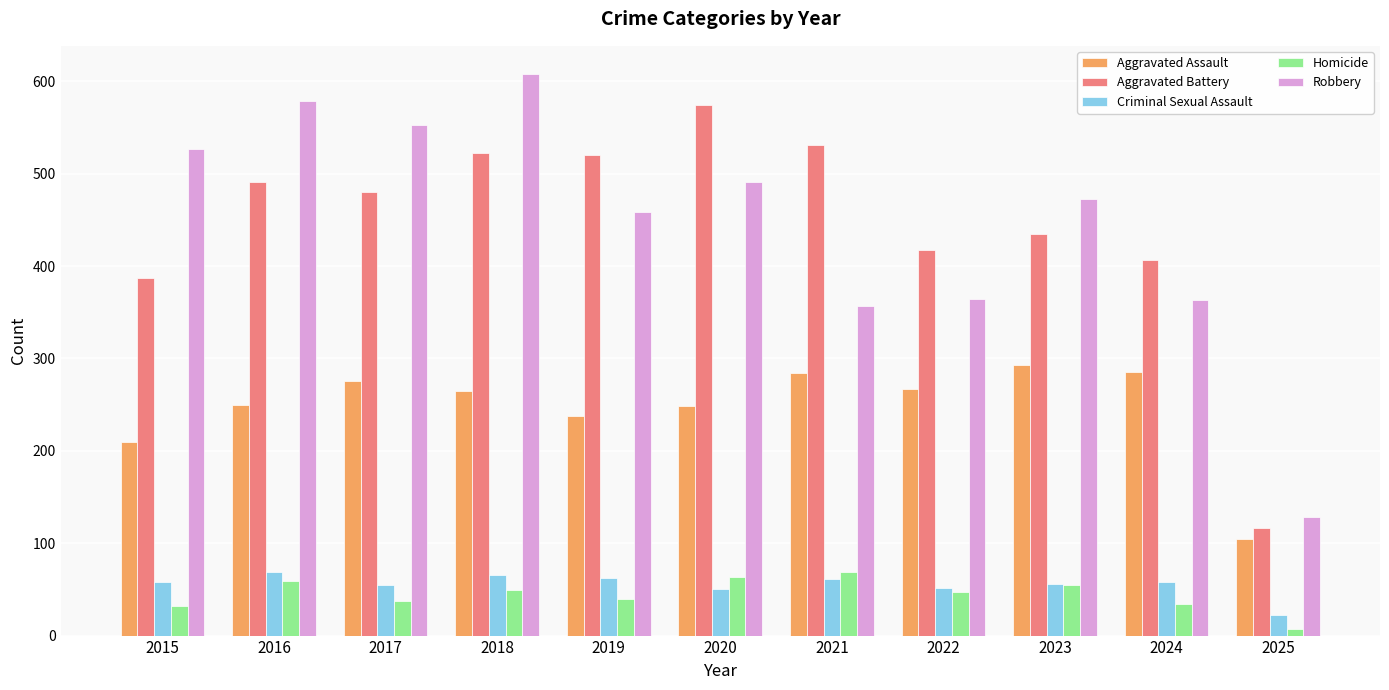

Which category has the lowest value in the Robbery series?

2025